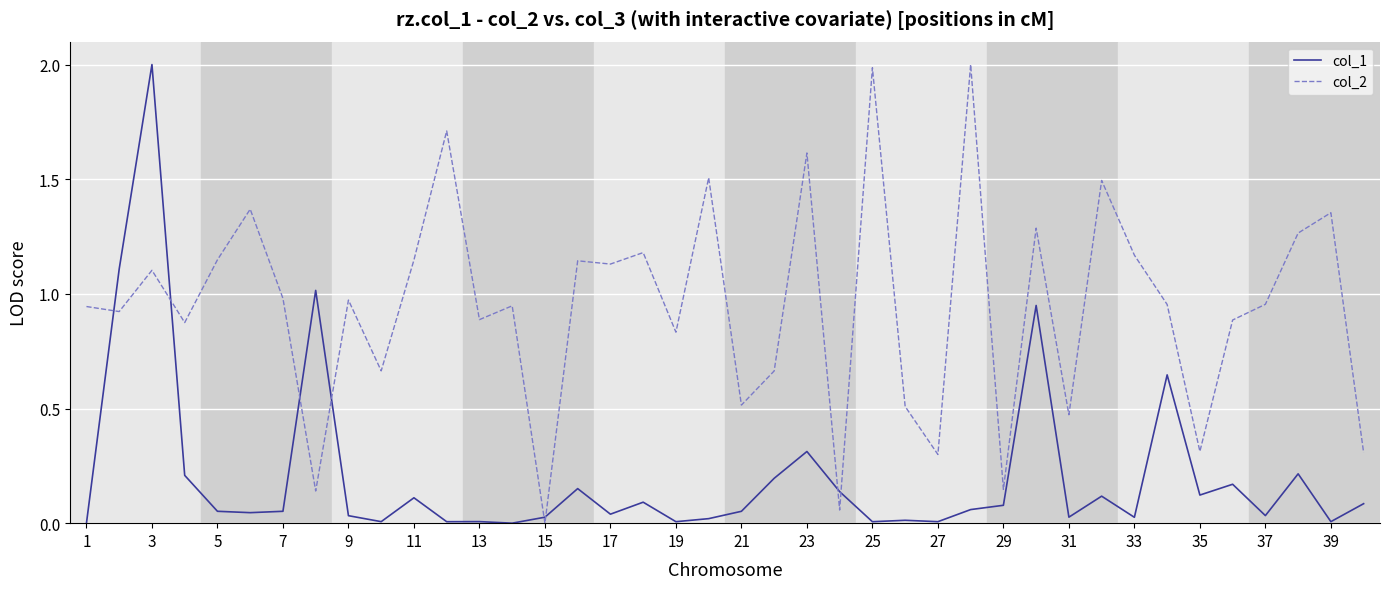

True or false: col_1 and col_2 cross at least once.

True